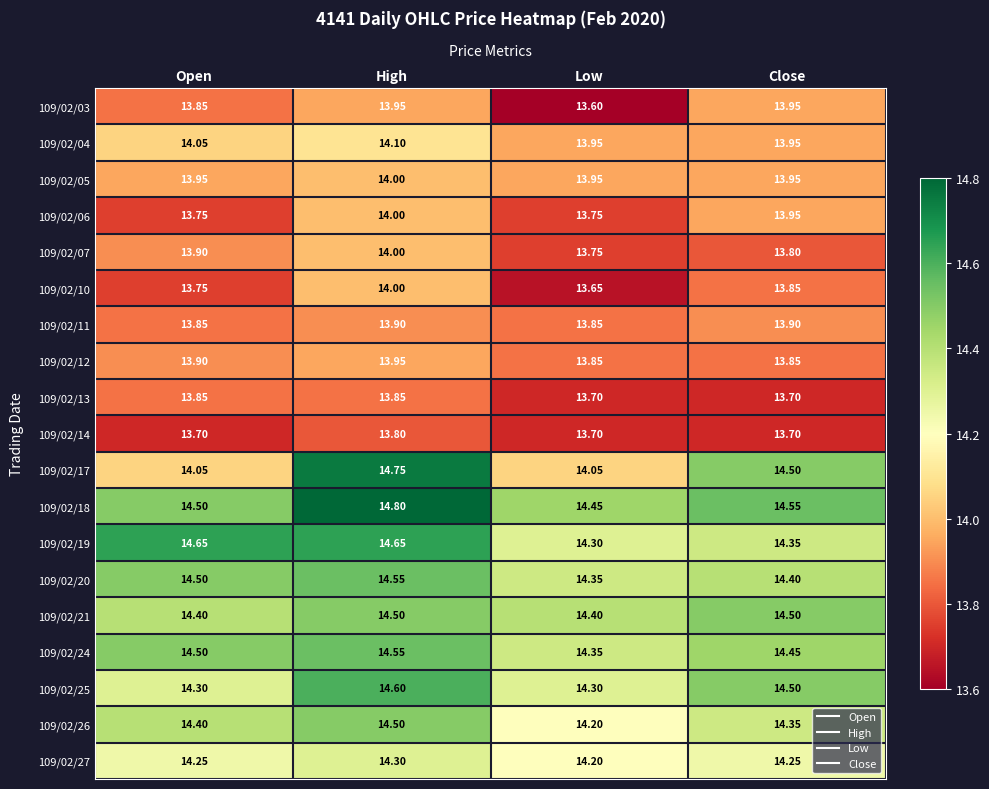

What is the maximum value shown in the chart?

14.8